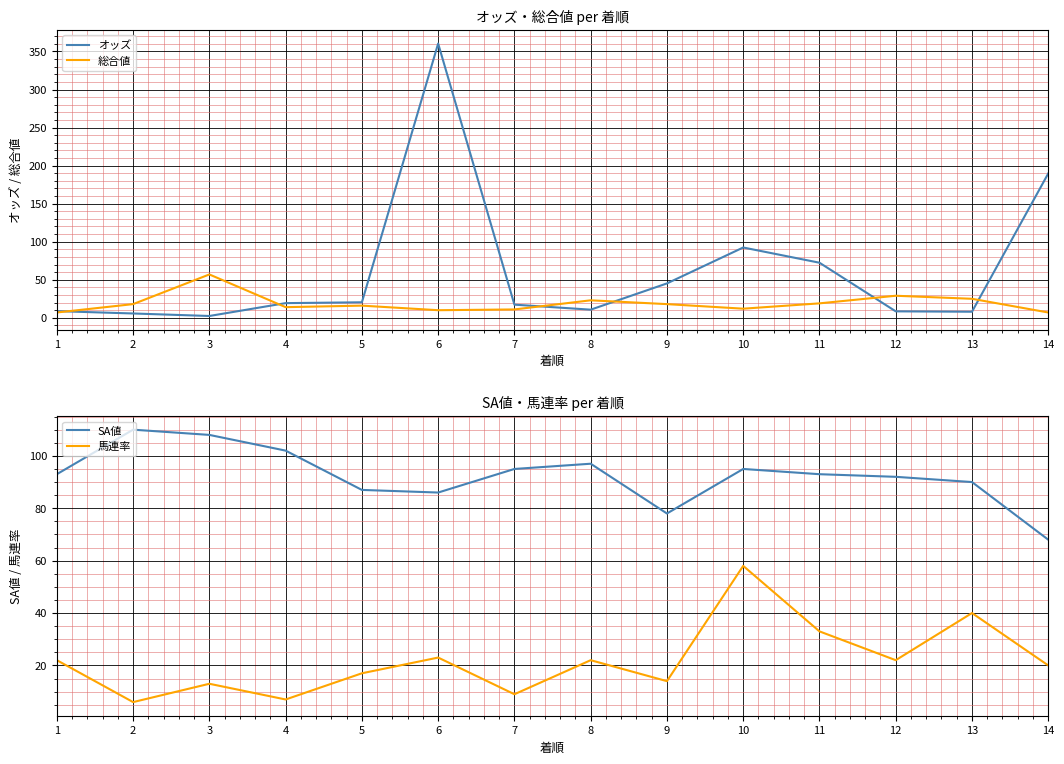

What is the value of the オッズ point at the 8th from the left?

10.7